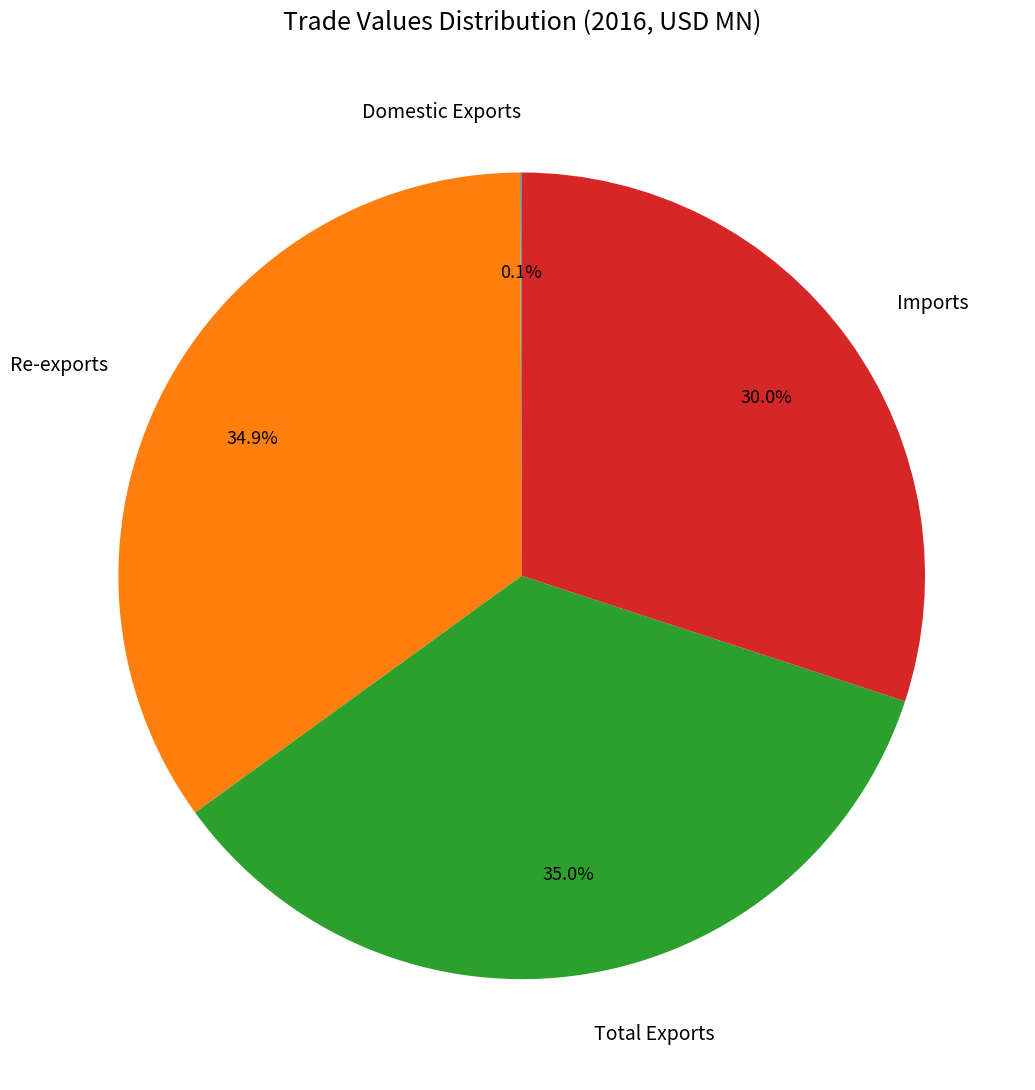

What percentage do Total Exports and Re-exports together represent?

69.9%